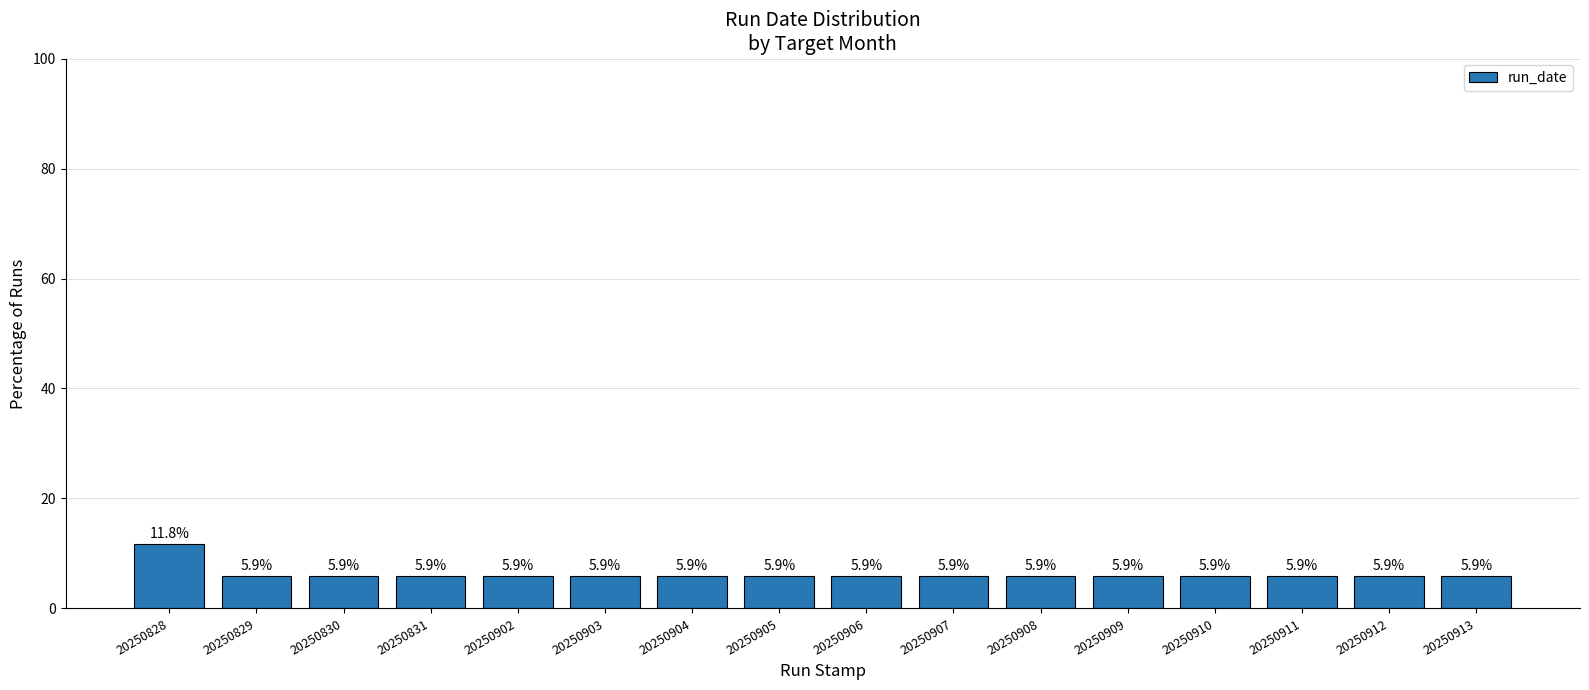

What value does the data have at 20250912?

5.9